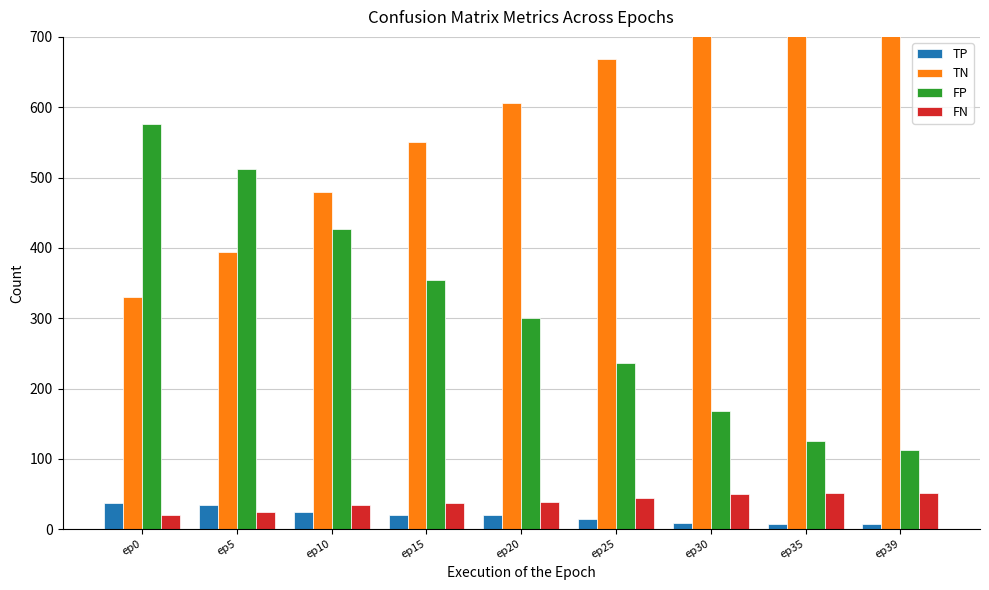

Which category has the highest value in the TN series?

ep39